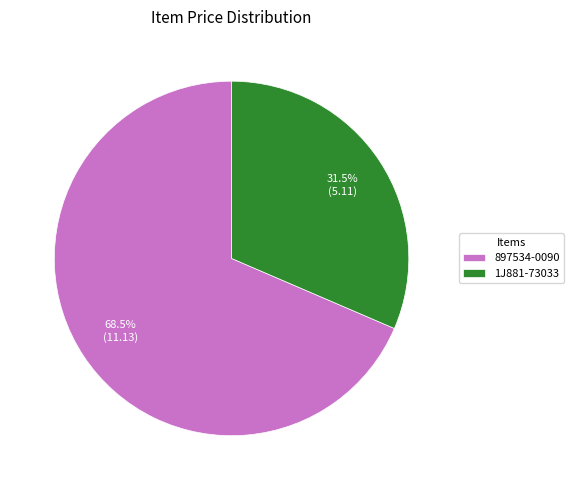

Rank the categories by value from lowest to highest.

1J881-73033, 897534-0090